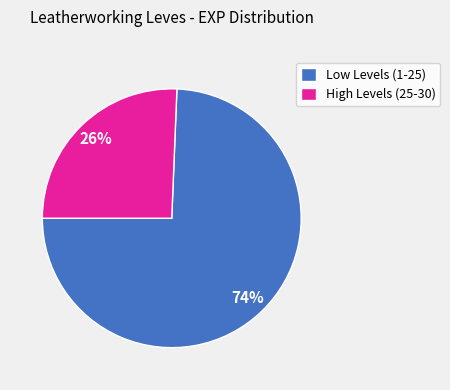

To the nearest percent, what percentage of the pie is Low Levels (1-25)?

74%